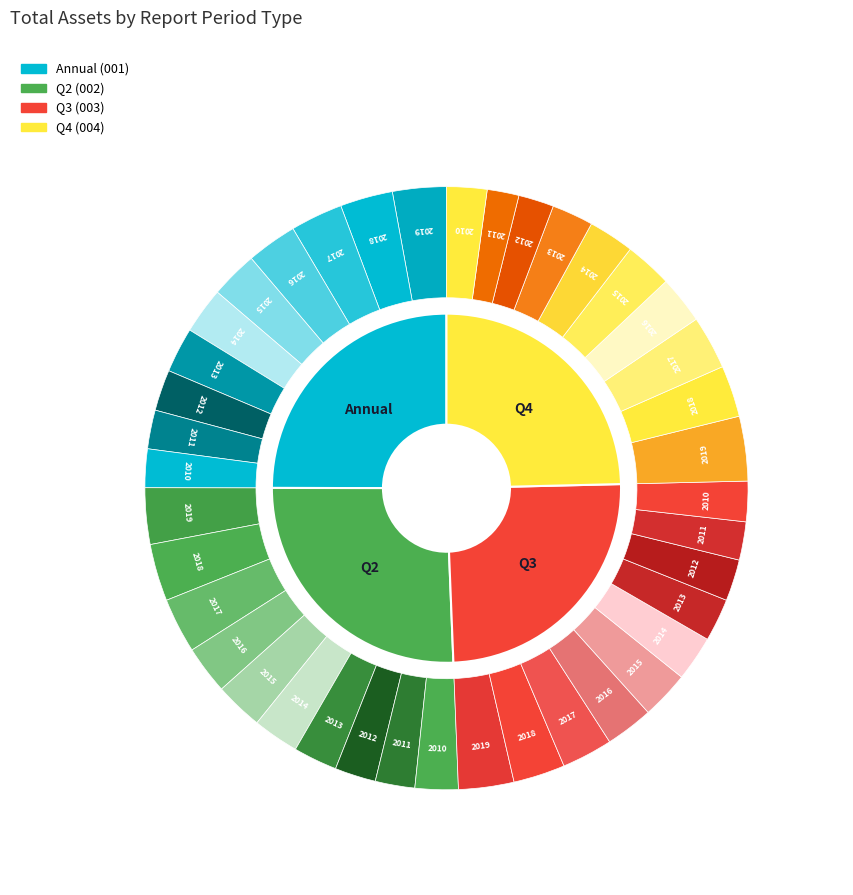

Which category has the biggest portion of the pie?

2019